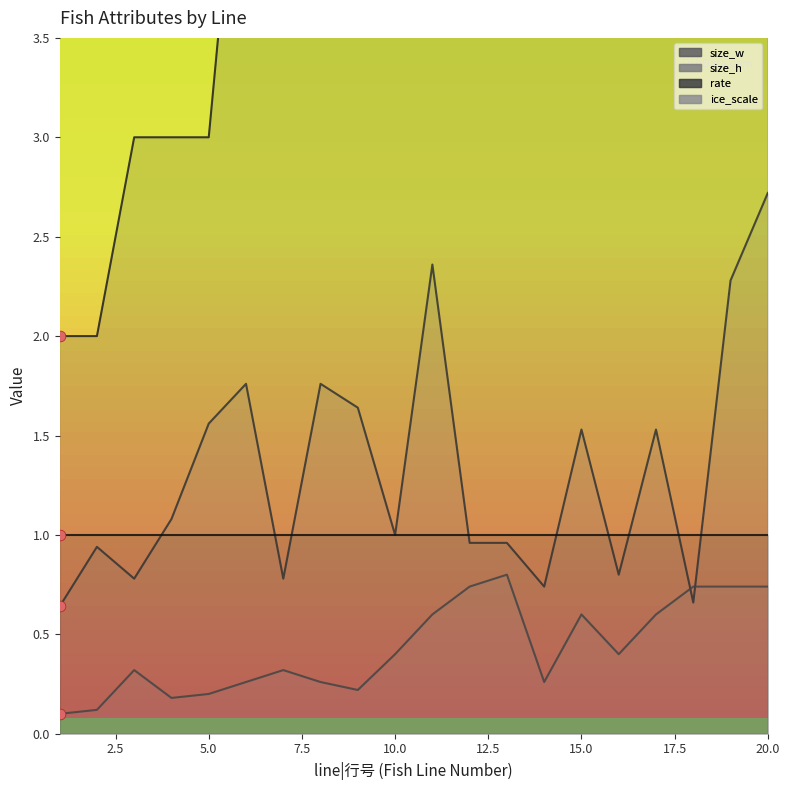

Which series has the largest Y range (max minus min)?

size_w